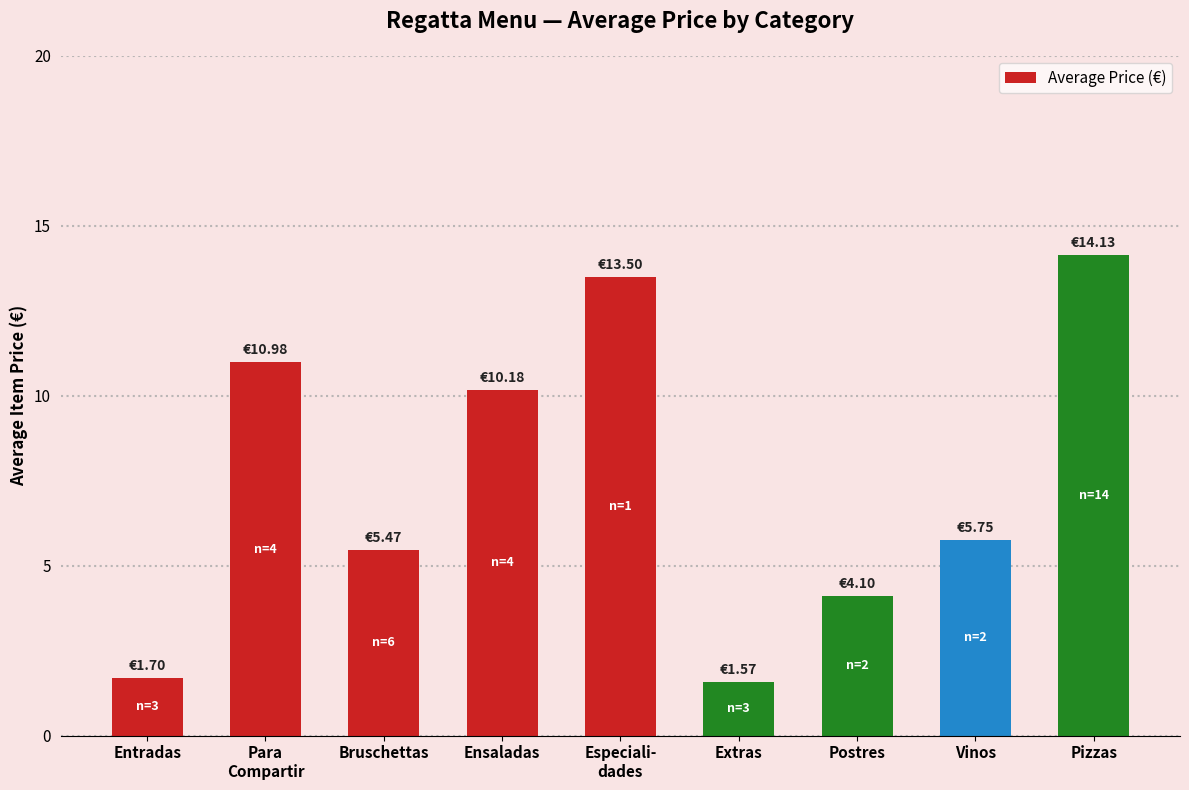

What is the label of the 2nd bar from the right?

Vinos